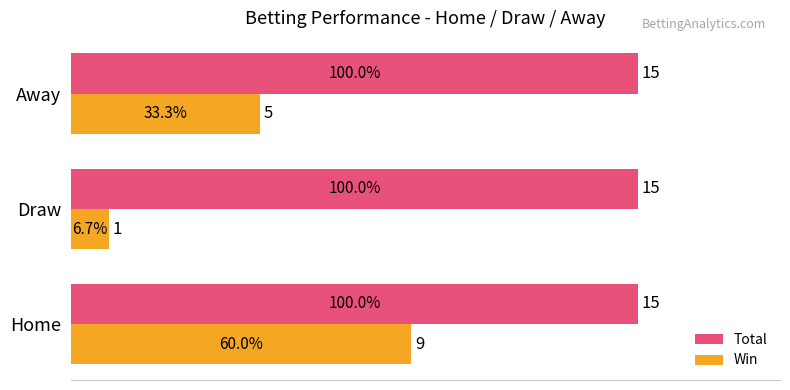

How many Win values are between 1 and 9?

3